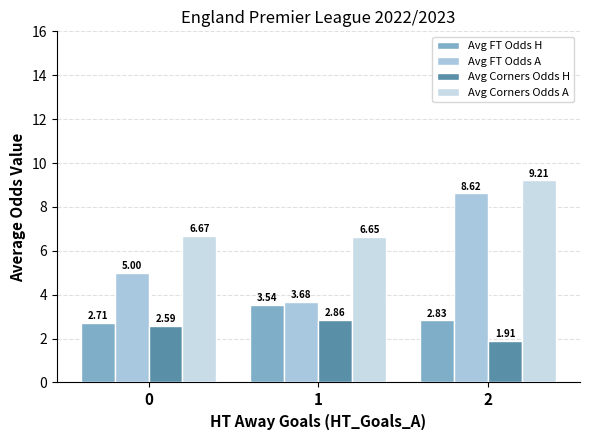

How many distinct data groups are displayed?

4